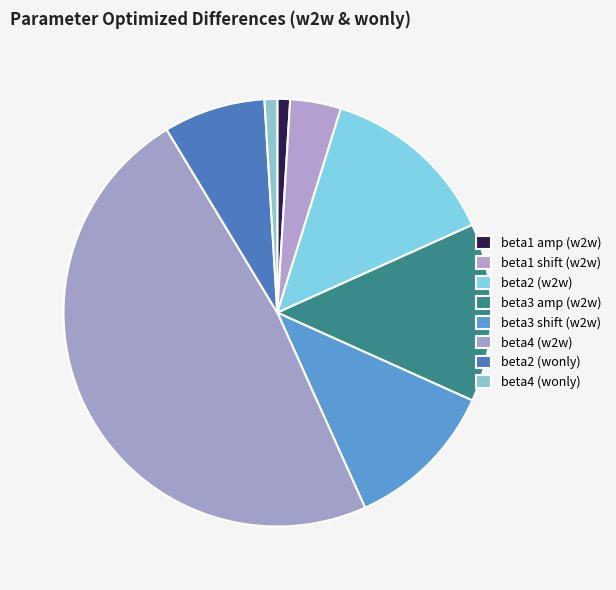

Is beta1 shift (w2w) the majority of the pie?

No